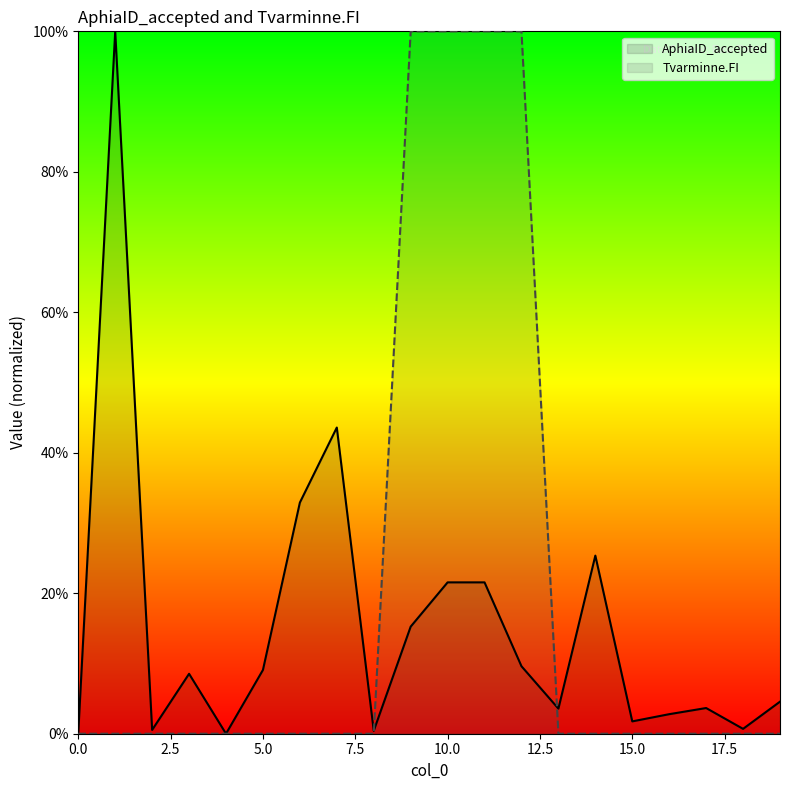

List the series in order of their overall mean, highest first.

Tvarminne.FI, AphiaID_accepted